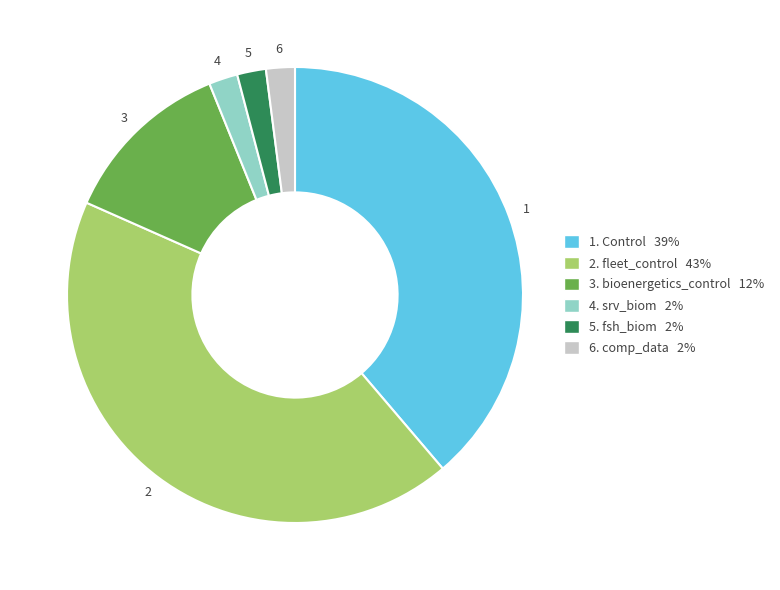

Is it true that 6. comp_data 2% is 12% of the pie?

False